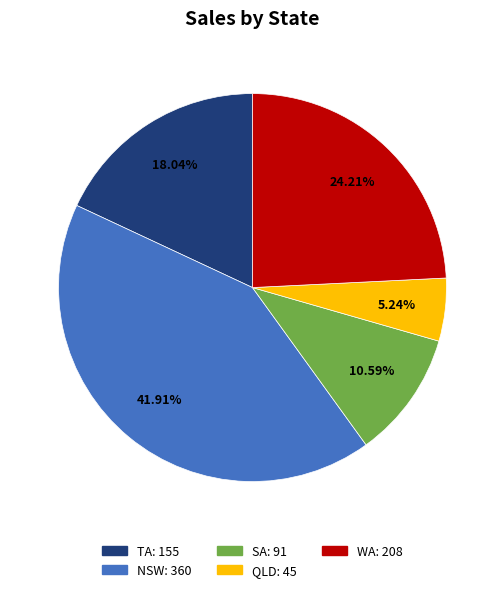

Do TA and NSW together represent more than half of the pie?

Yes